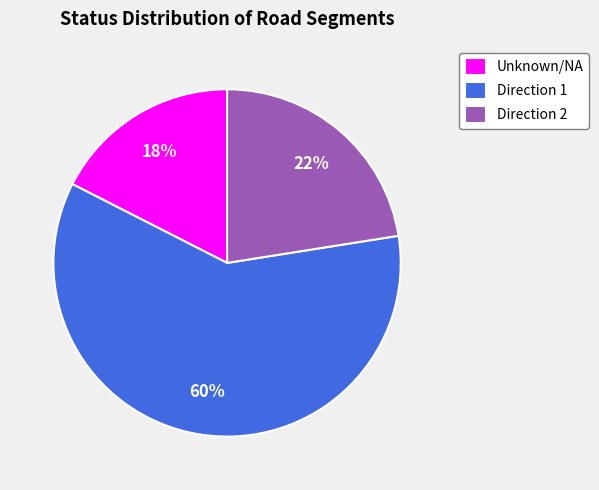

What percentage is the Direction 2 slice, to the nearest percent?

22%